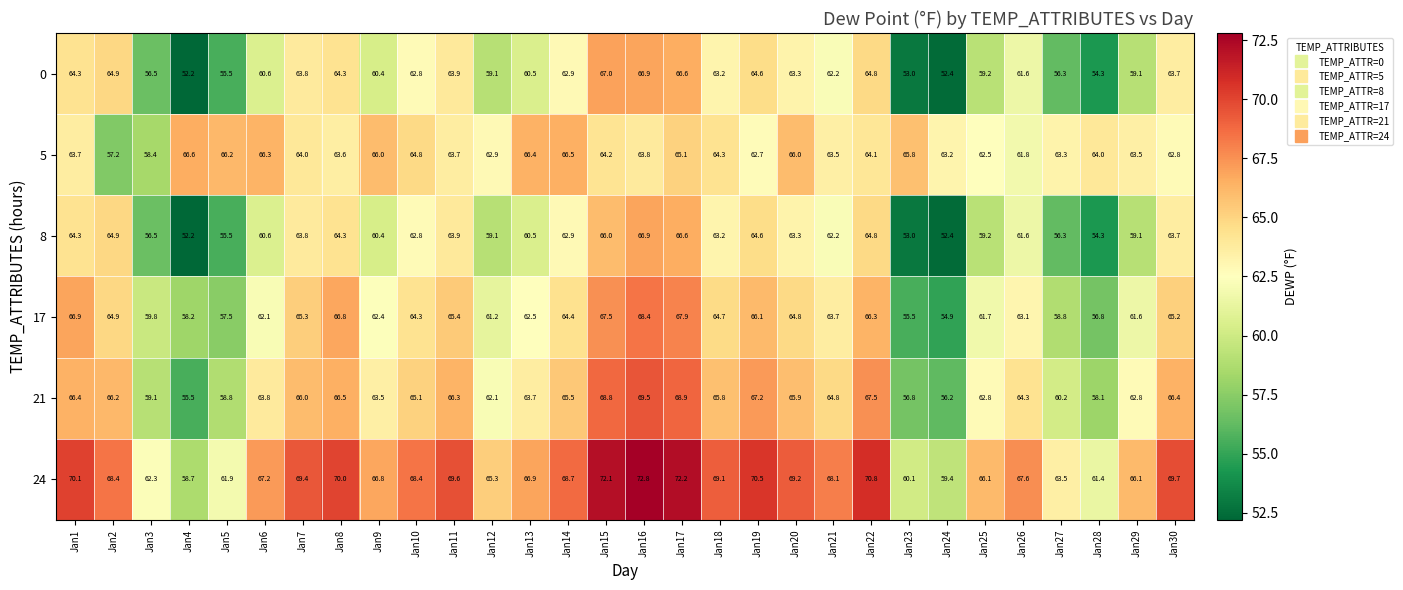

What is the average value of the 8 series?

61.0